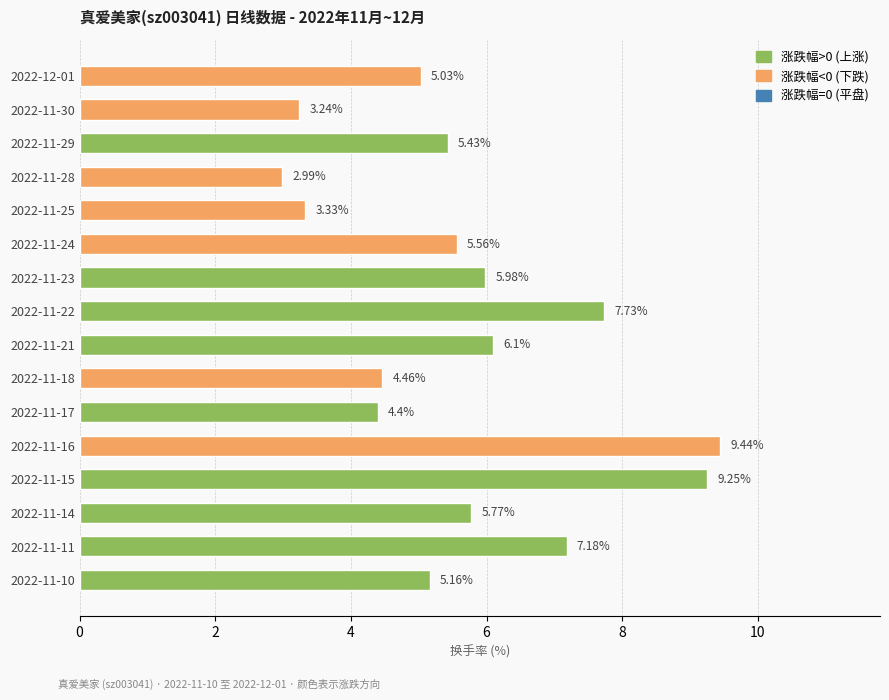

List the labels in order of value, smallest first.

2022-11-28, 2022-11-30, 2022-11-25, 2022-11-17, 2022-11-18, 2022-12-01, 2022-11-10, 2022-11-29, 2022-11-24, 2022-11-14, 2022-11-23, 2022-11-21, 2022-11-11, 2022-11-22, 2022-11-15, 2022-11-16